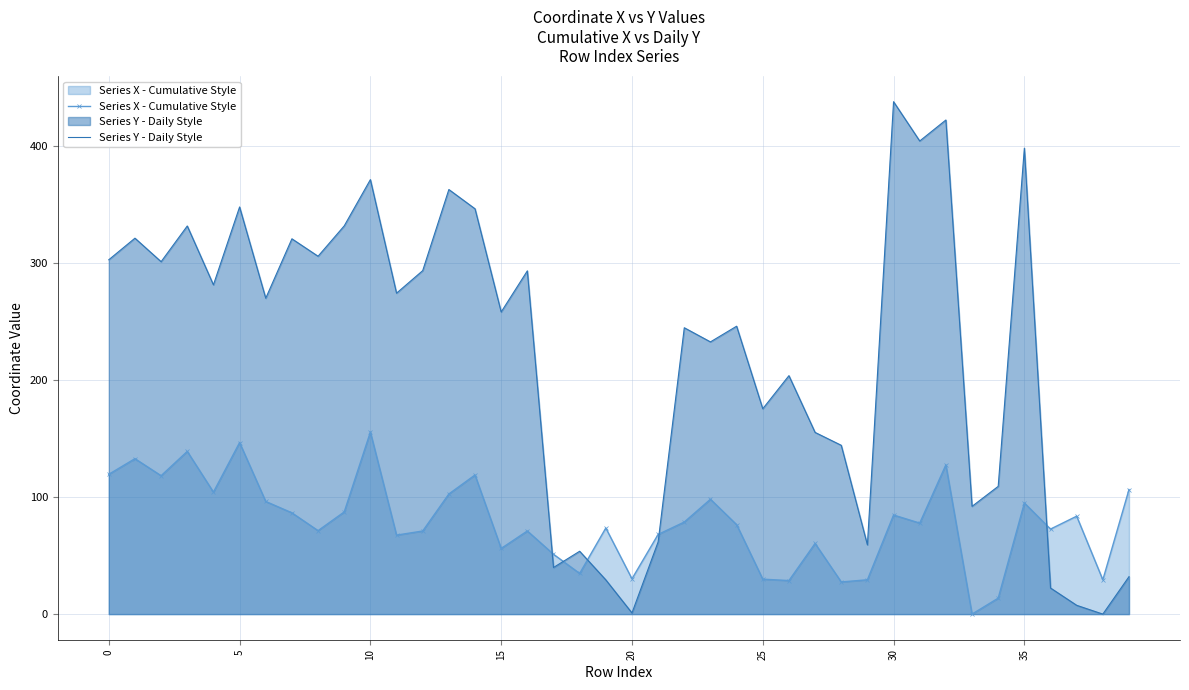

At which label is Series Y - Daily Style closest to 219?

23